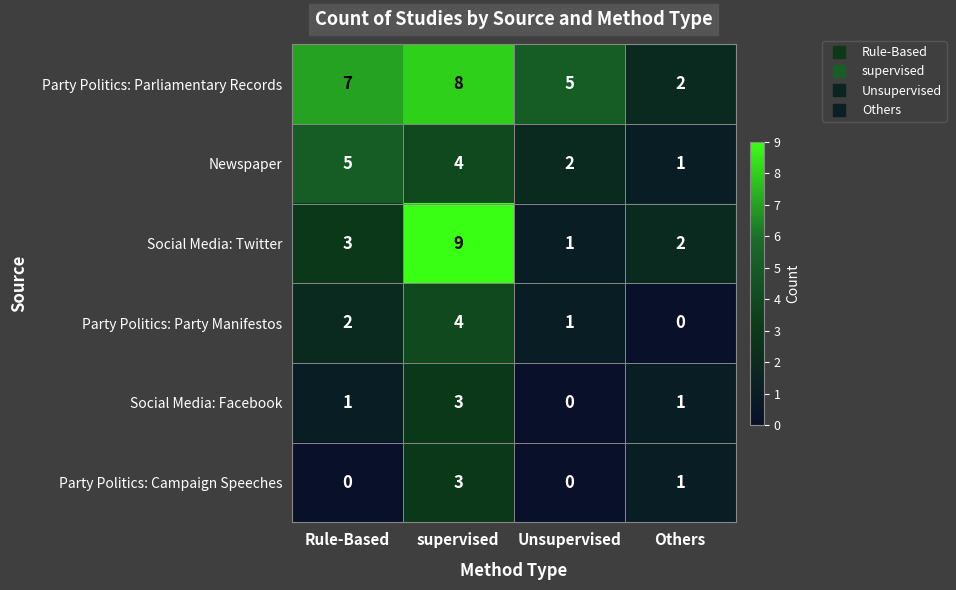

Count the number of categories in the chart.

4